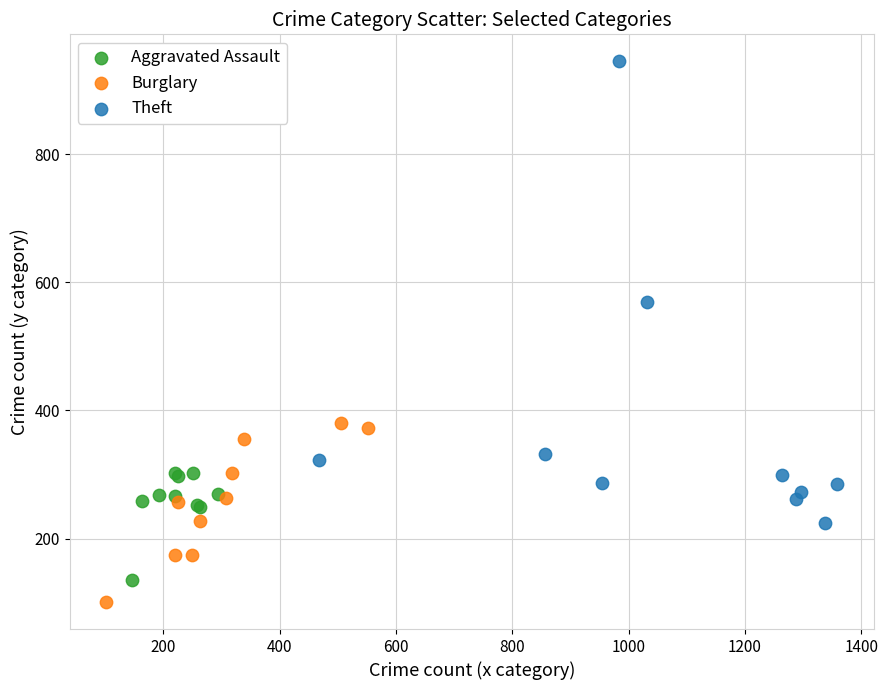

Which series contains the highest Y value?

Theft